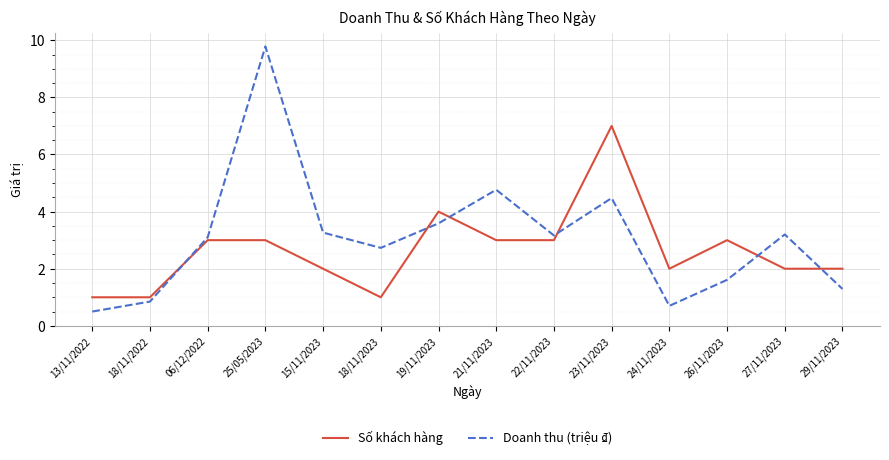

Rank the series by their maximum value, from highest to lowest.

Doanh thu (triệu ₫), Số khách hàng